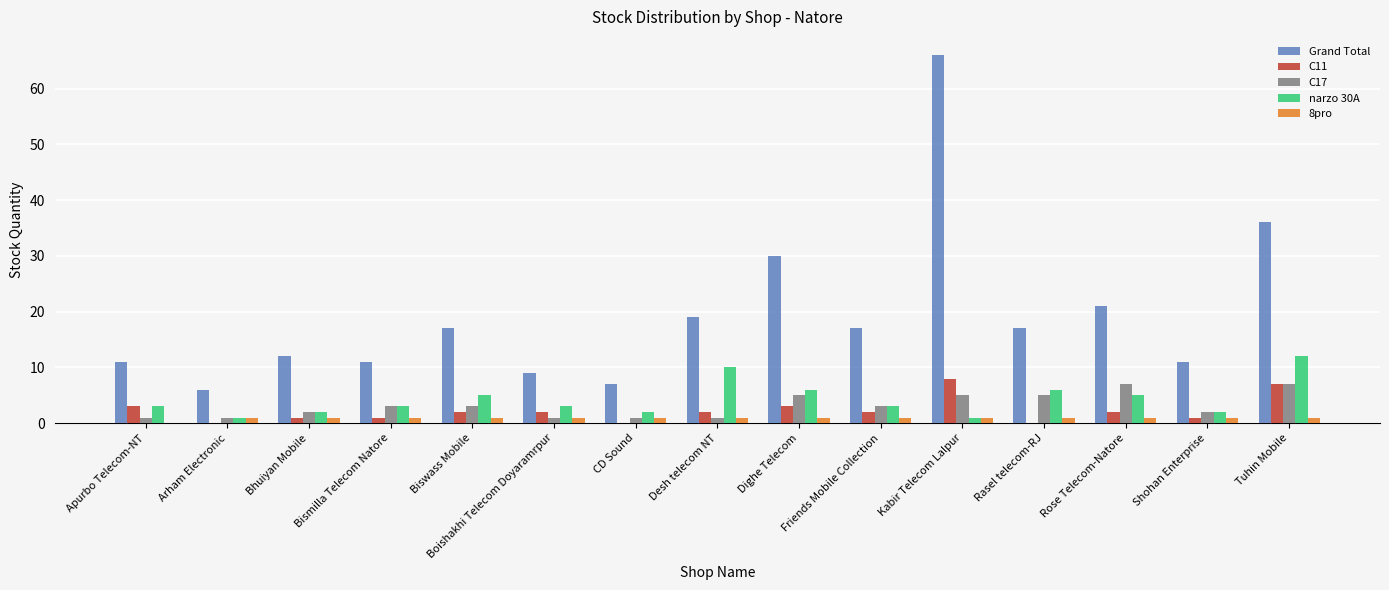

Which series changed the most between Boishakhi Telecom Doyaramrpur and Kabir Telecom Lalpur?

Grand Total